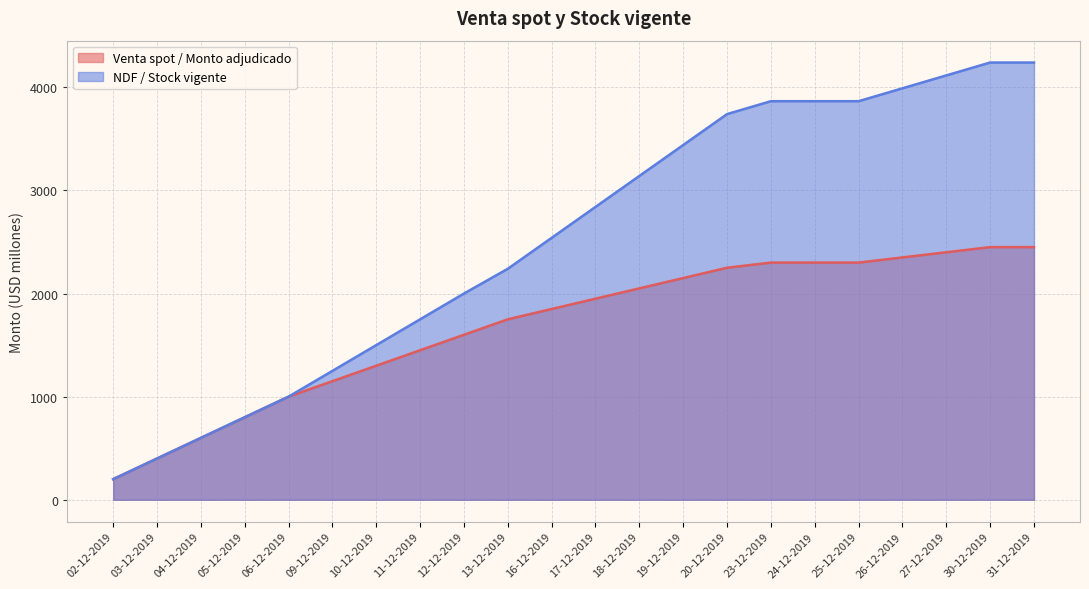

The NDF / Stock vigente series shows 4115 at 27-12-2019. True or false?

True